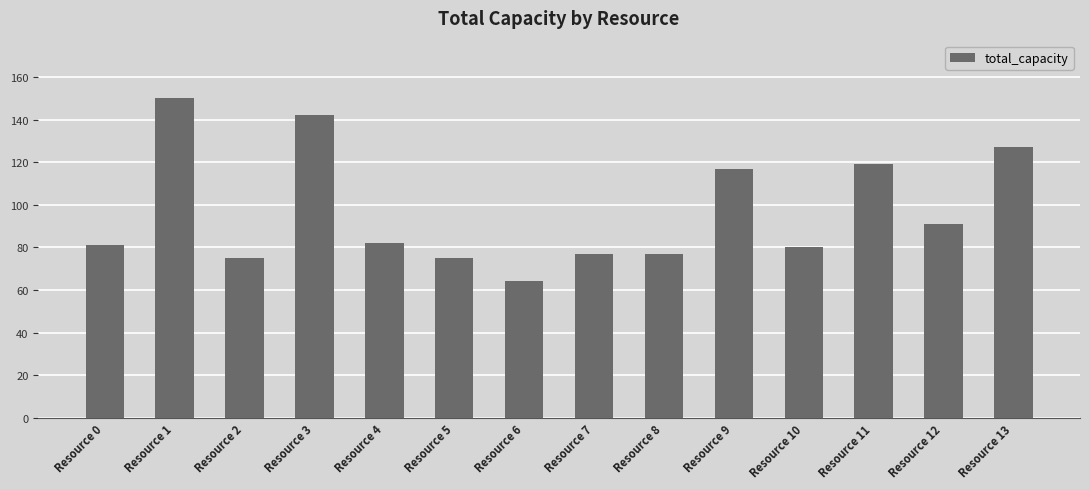

What is the average value?

97